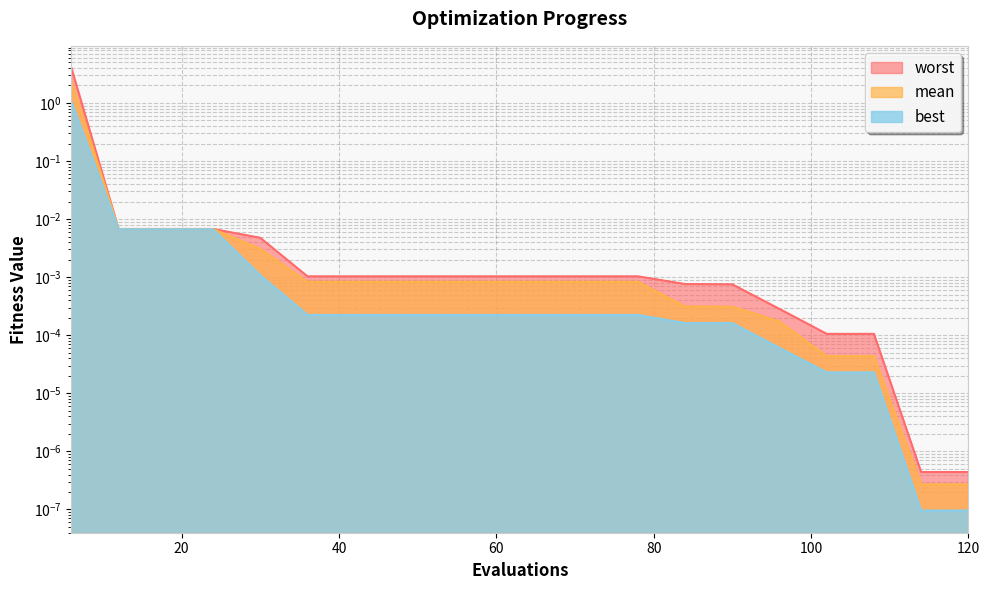

True or false: mean has a value of 0.0 at 90.

True